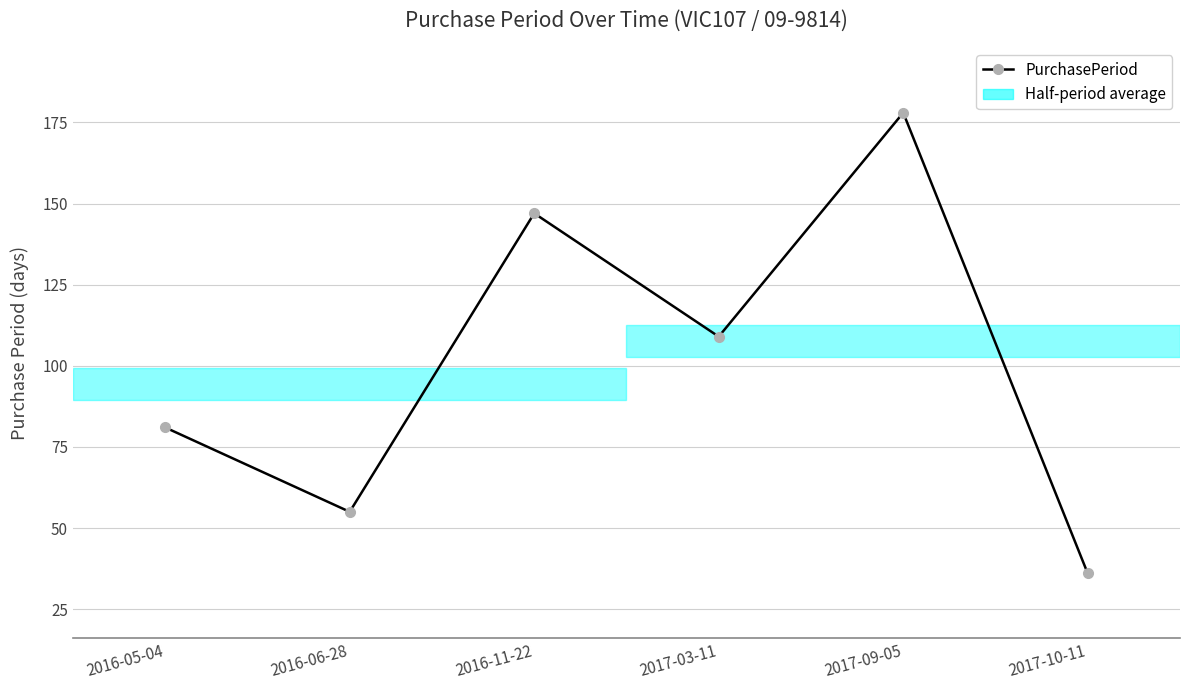

What is the sum of the values at 2017-09-05 and 2016-05-04?

259